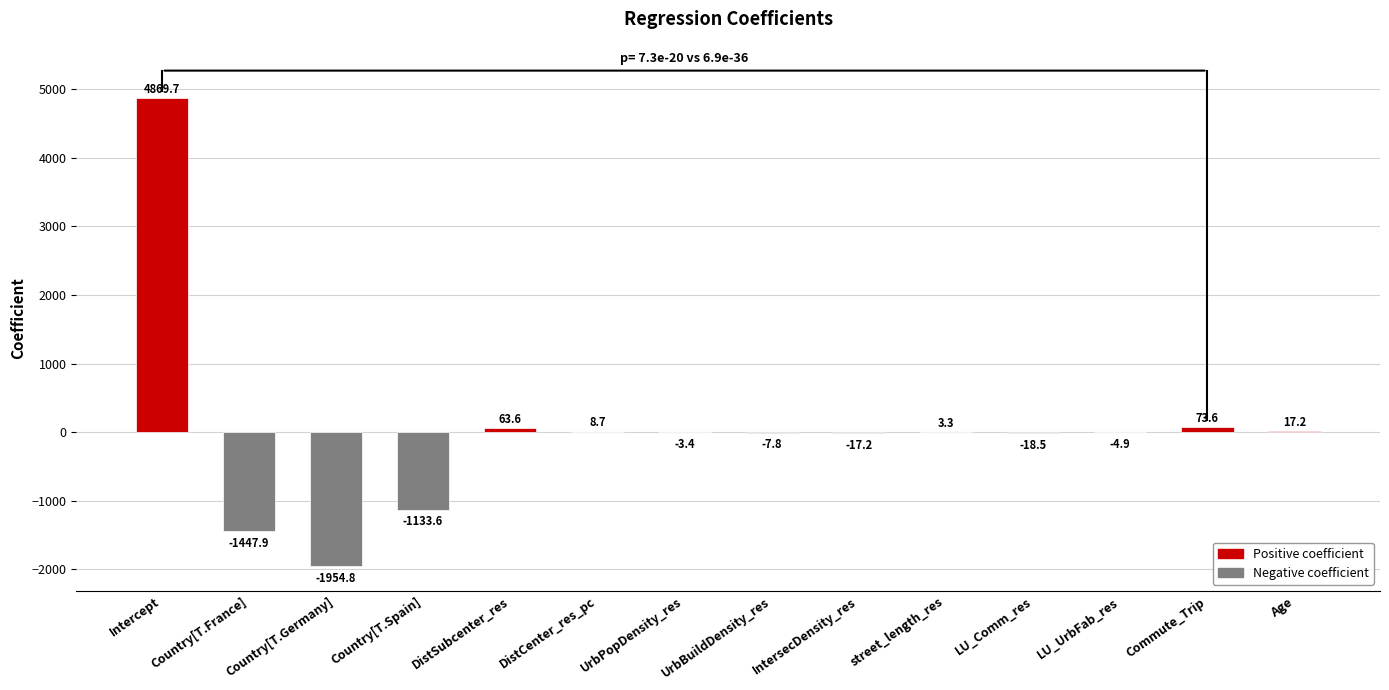

How many data points are less than -3?

8